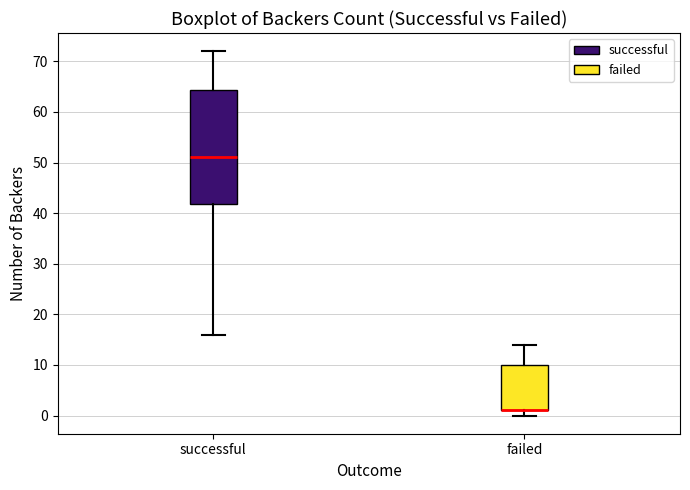

Which box is the tallest, from its lower edge to its upper edge?

successful